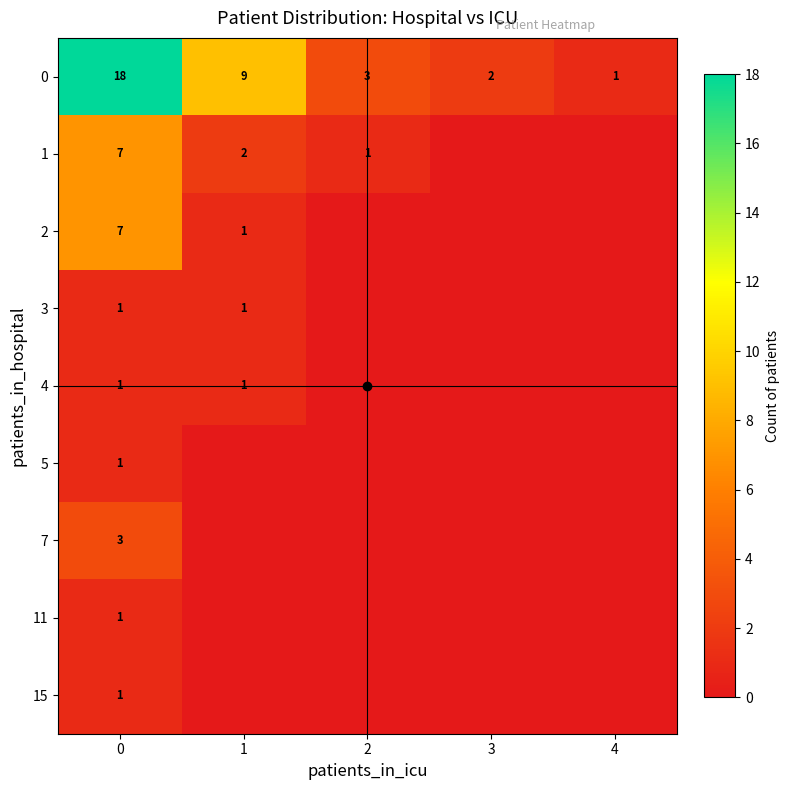

What is the sum of the 1 values at 2 and 1?

3